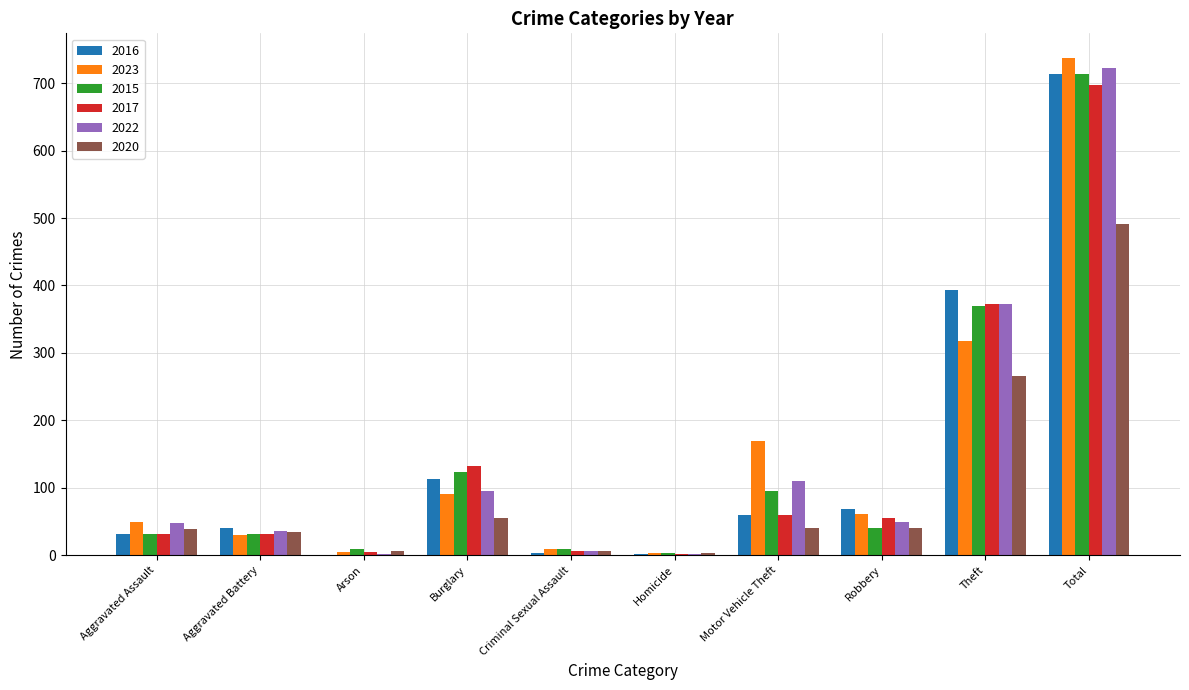

Where is 2016 nearest to the value 357?

Theft